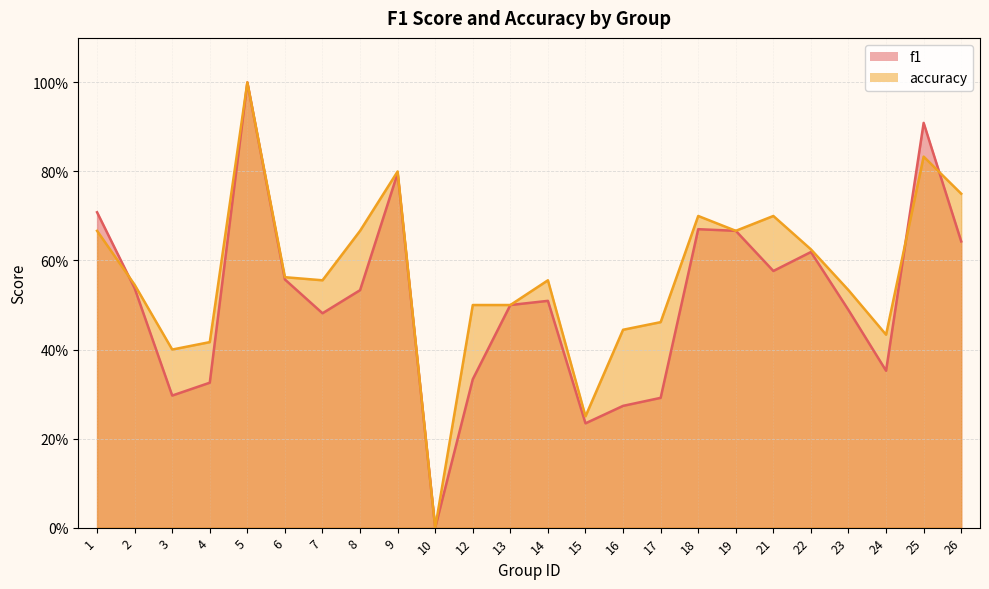

How many lines are shown in the chart?

2